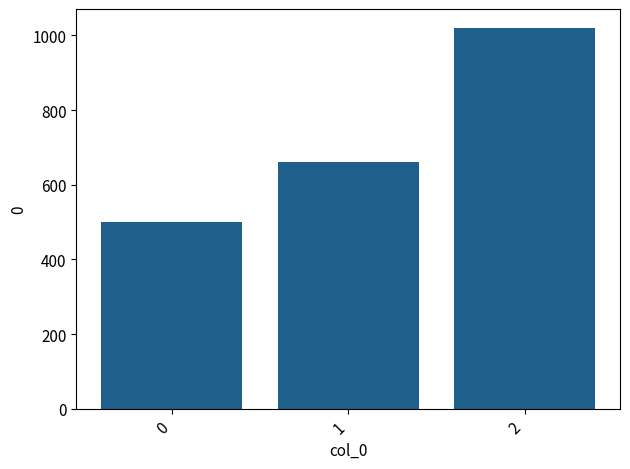

What is the difference between the maximum and minimum values?

520